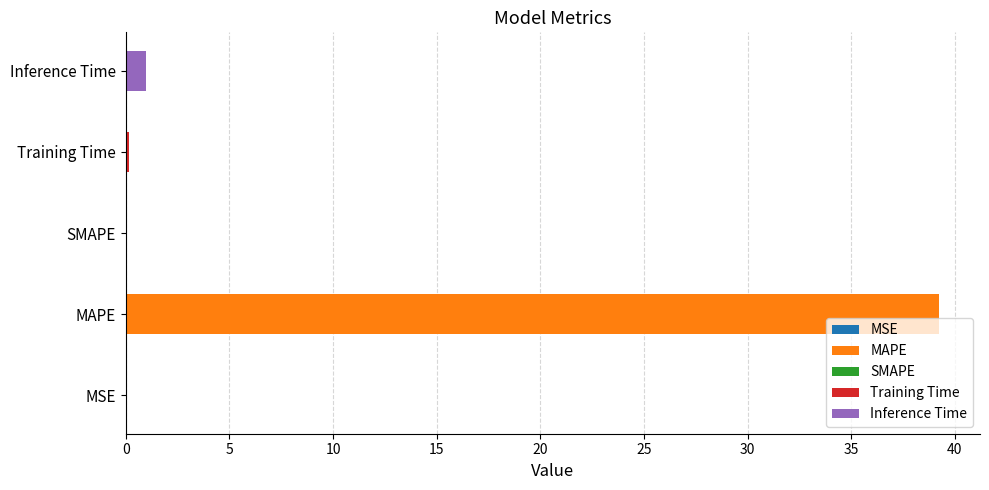

At which label is the value closest to 19?

Inference Time